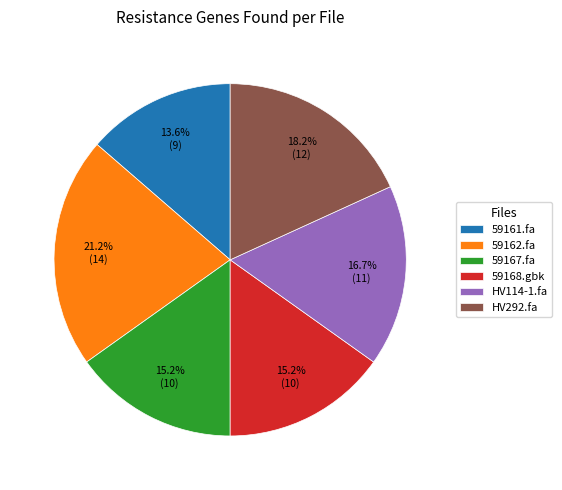

What is the smallest slice in the pie chart?

59161.fa